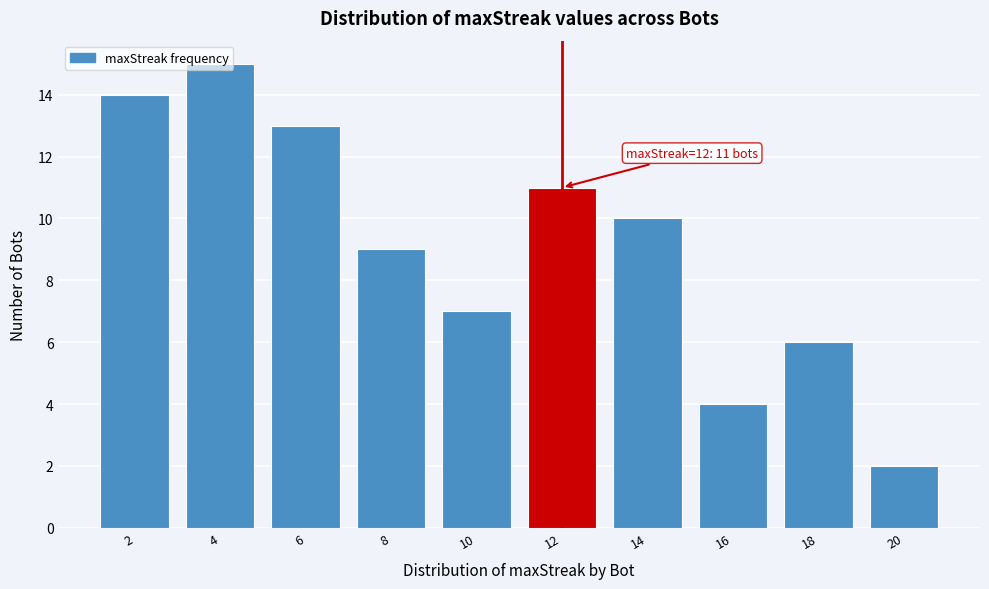

Which category has the lowest value across all series?

20